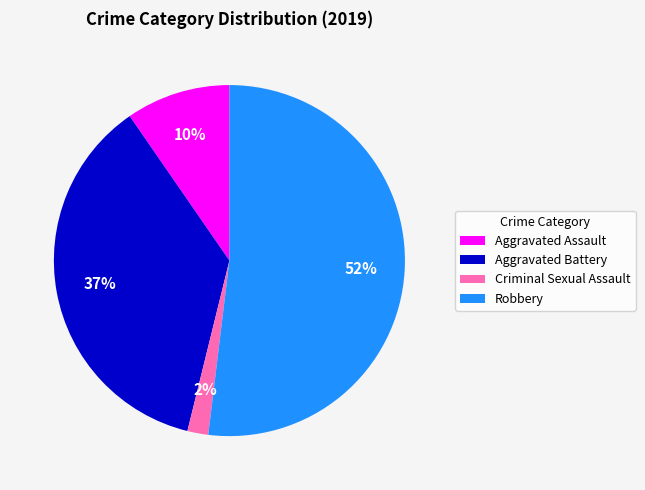

Is it true that Robbery is 39% of the pie?

False